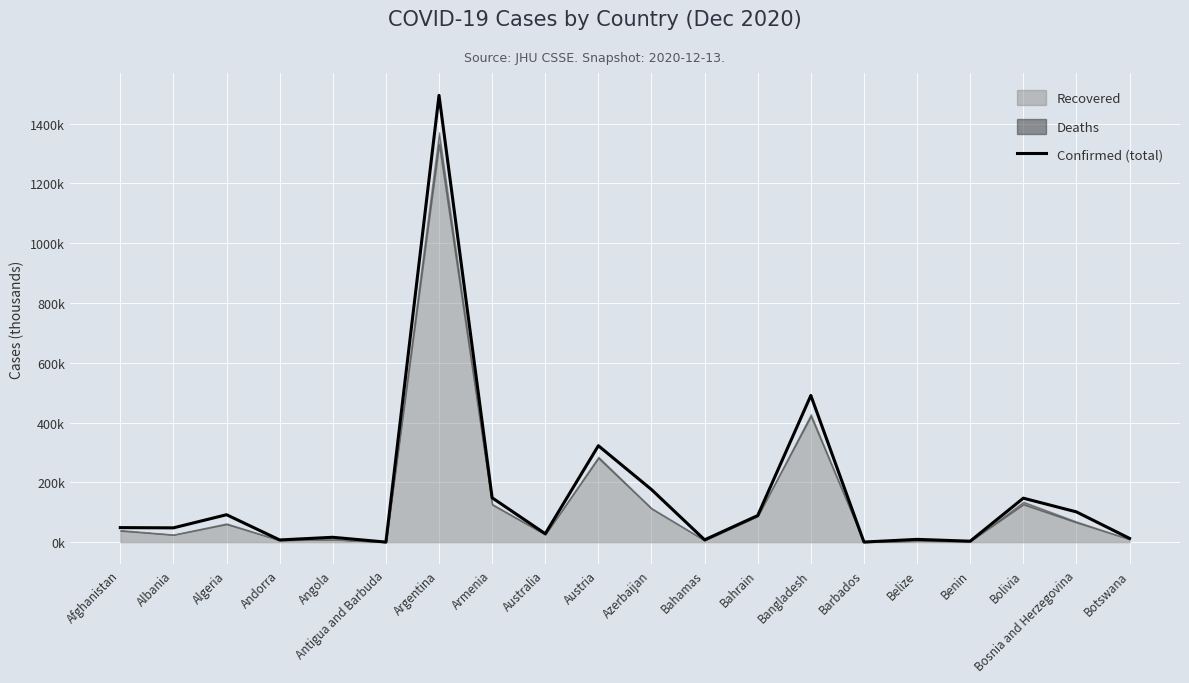

The chart shows a value of 43.4 at Australia. True or false?

False